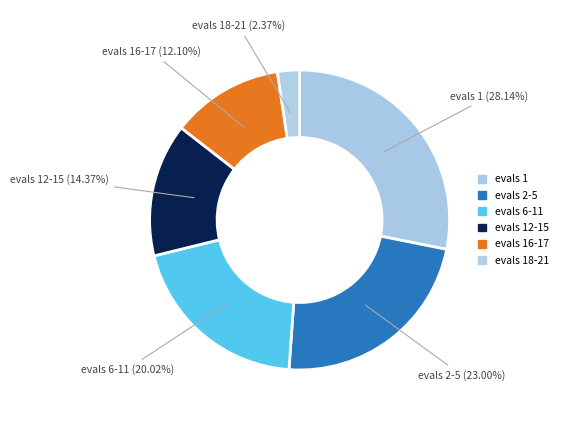

To the nearest percent, what is the difference between the evals 6-11 and evals 2-5 slice percentages?

3%